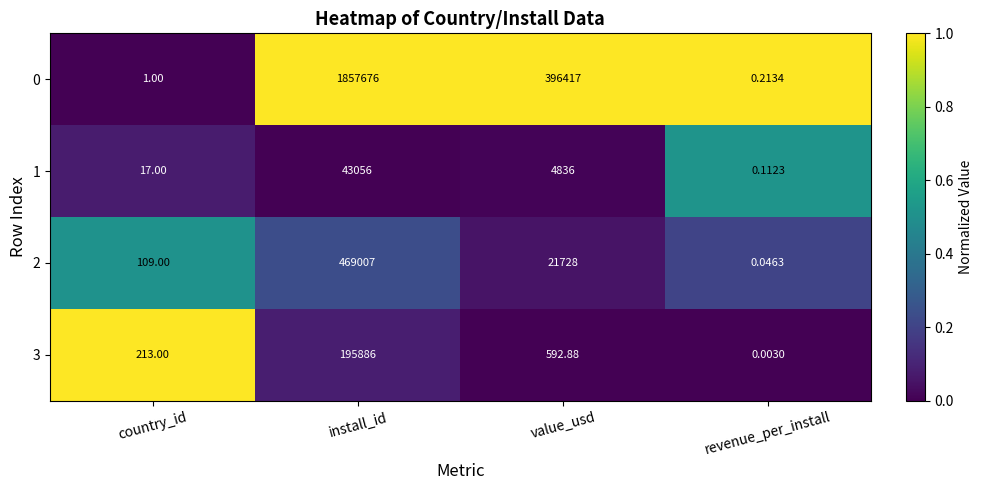

What is the spread (max minus min) of values at country_id?

212.0